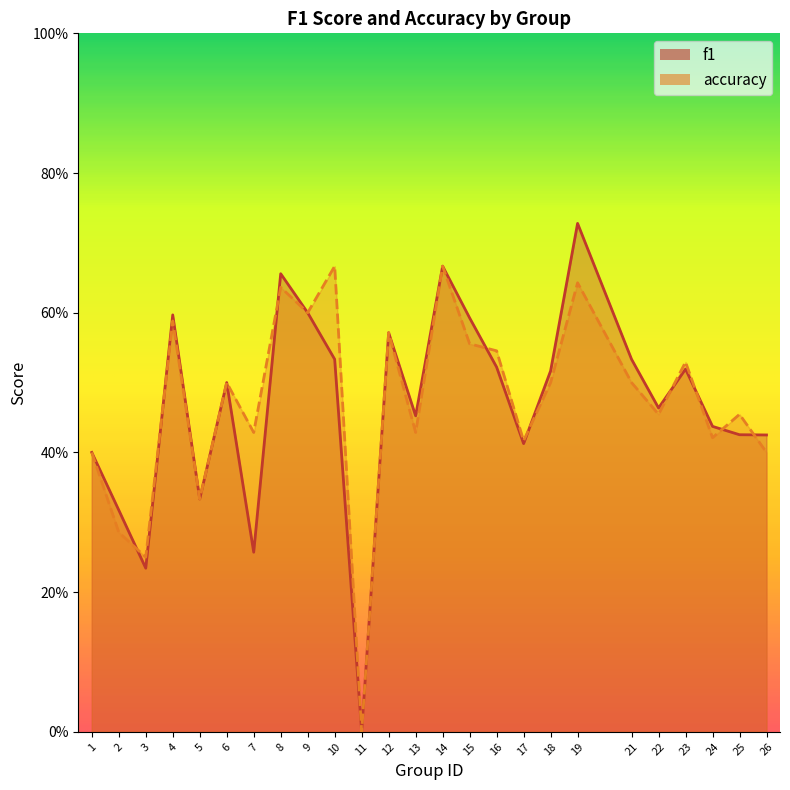

Reading right to left, list all the values displayed in this chart.

f1: 0.4	0.4	0.4	0.5	0.5	0.5	0.7	0.5	0.4	0.5	0.6	0.7	0.5	0.6	0.0	0.5	0.6	0.7	0.3	0.5	0.3	0.6	0.2	0.3	0.4
accuracy: 0.4	0.5	0.4	0.5	0.5	0.5	0.6	0.5	0.4	0.5	0.6	0.7	0.4	0.6	0.0	0.7	0.6	0.6	0.4	0.5	0.3	0.6	0.2	0.3	0.4